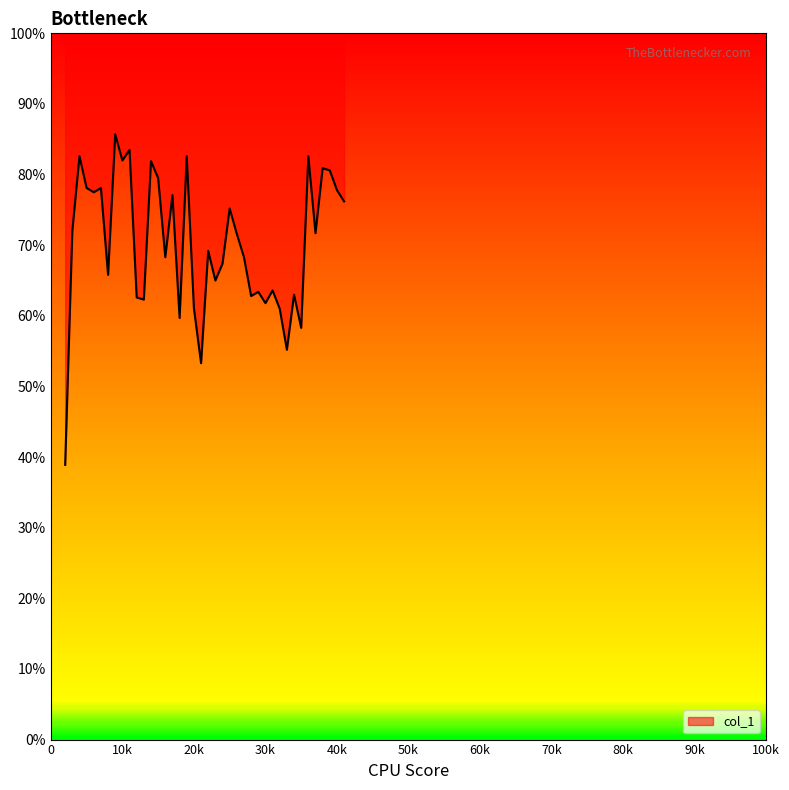

What is the sum of all values?

28.1